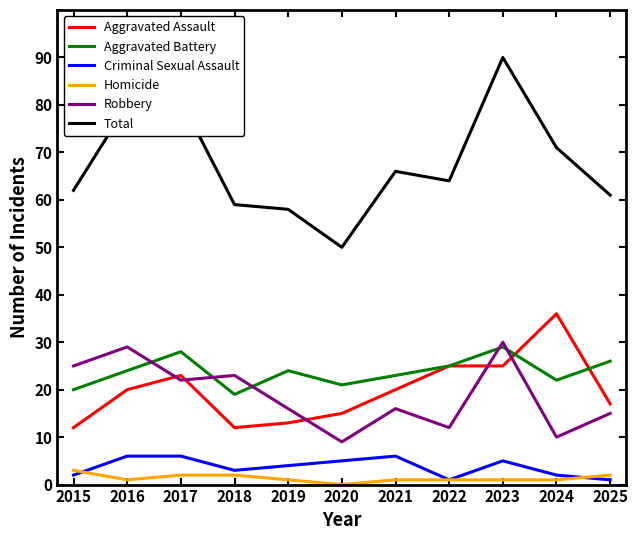

Is it true that Homicide equals 1 at 2024?

True